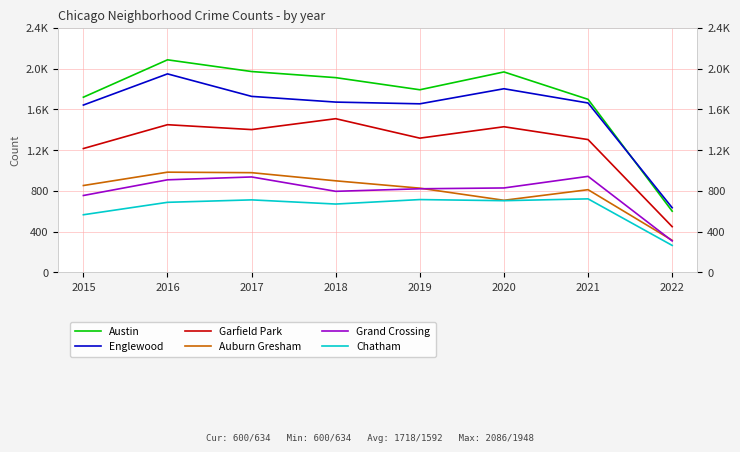

What is the value of the Englewood point at the 4th from the left?

1671